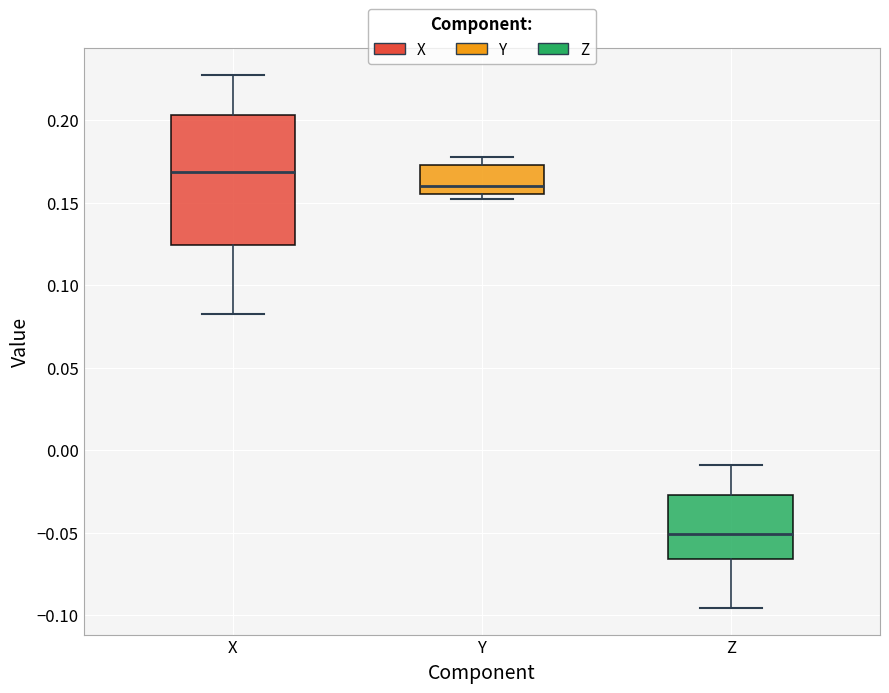

Comparing the boxes themselves (not the whiskers), which one is the tallest?

X